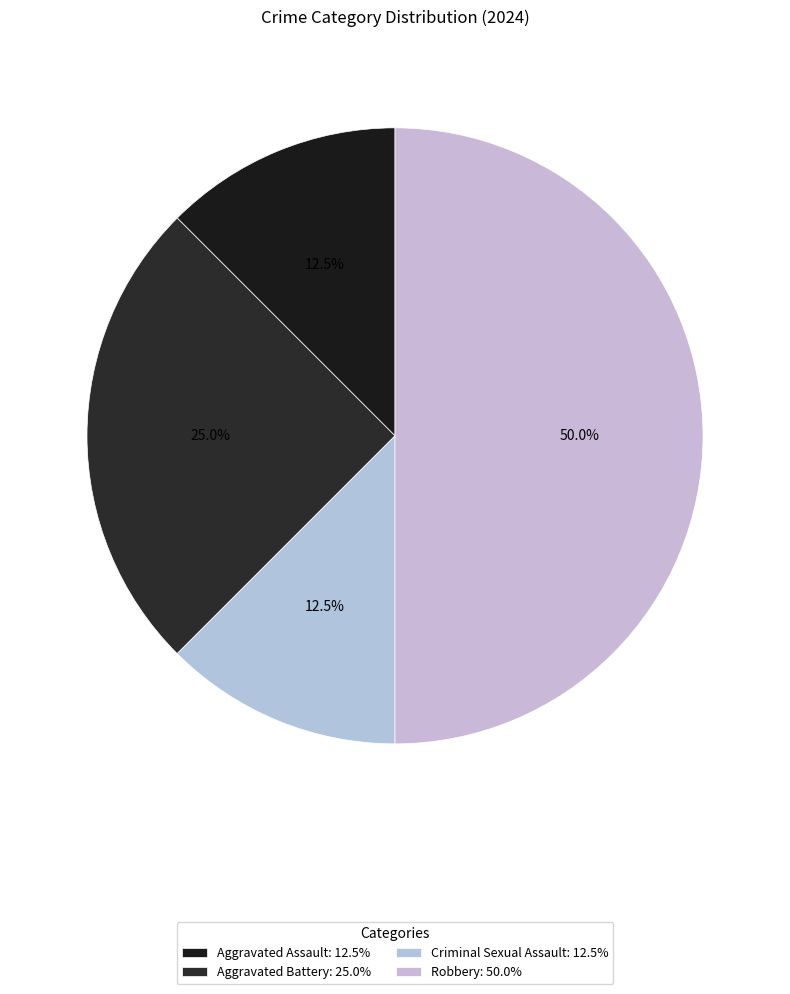

How much of the chart is everything except Aggravated Battery?

75.0%